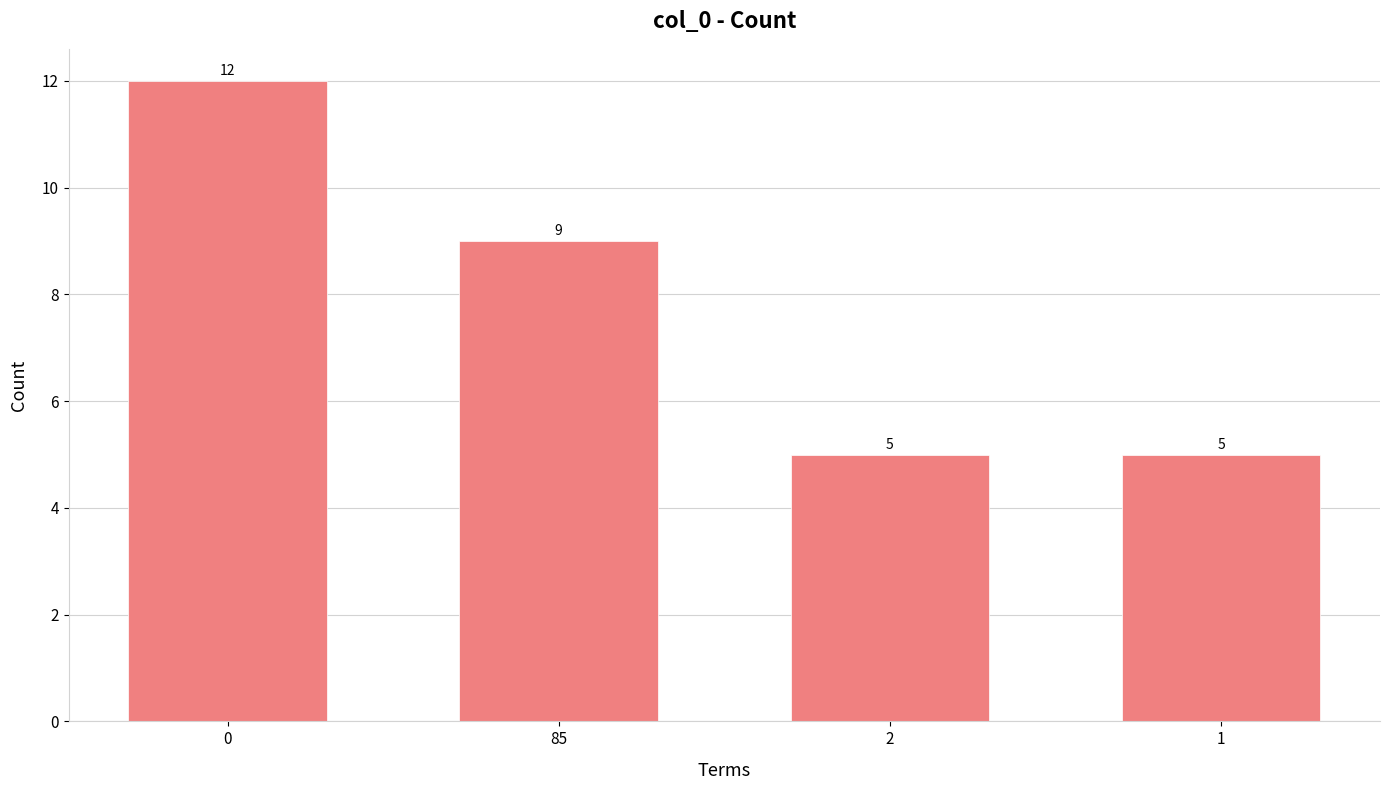

What is the sum of the values at 85 and 2?

14